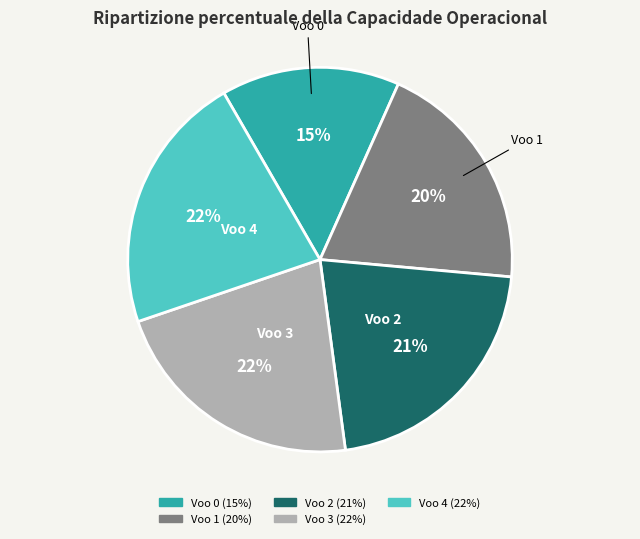

Is it true that Voo 1 is 9% of the pie?

False